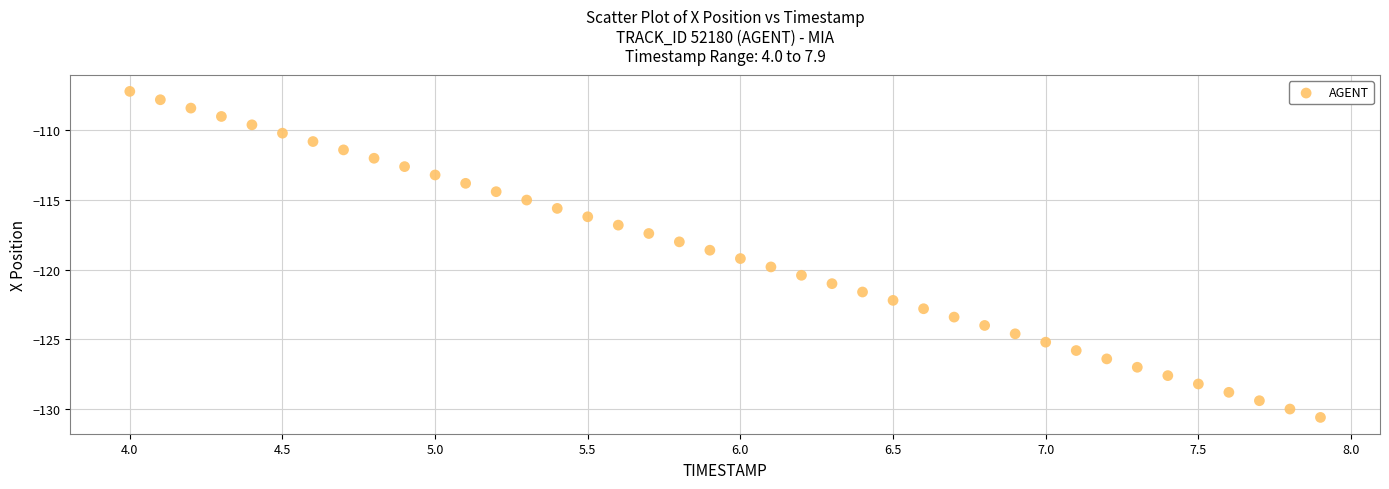

What is the range of X values (max minus min)?

3.9